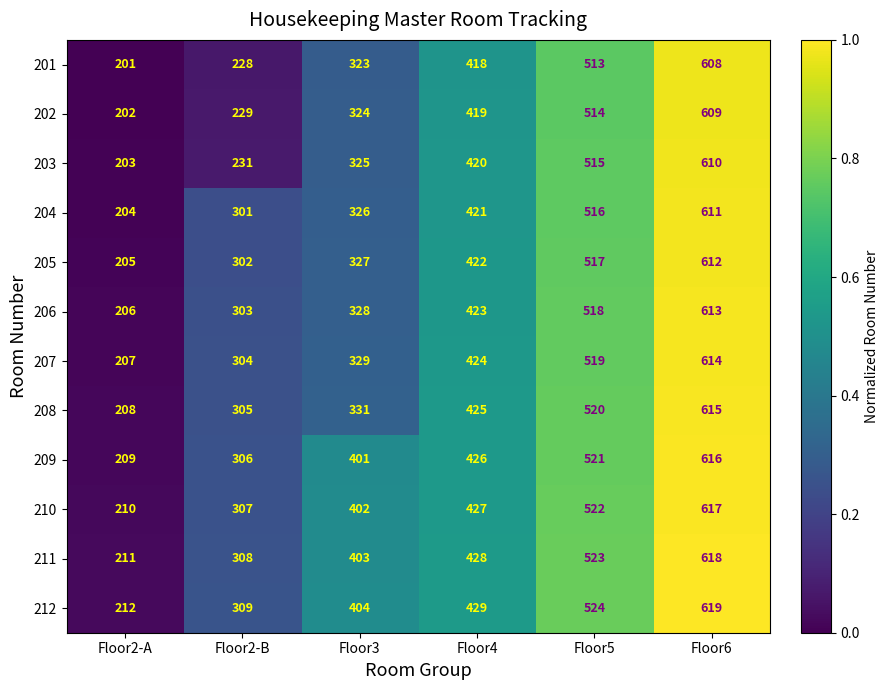

At which category is the sum across all series the highest?

Floor6